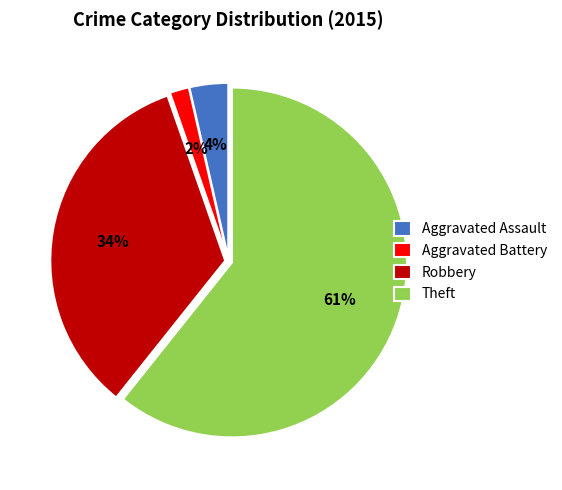

Which category has the smallest portion of the pie?

Aggravated Battery